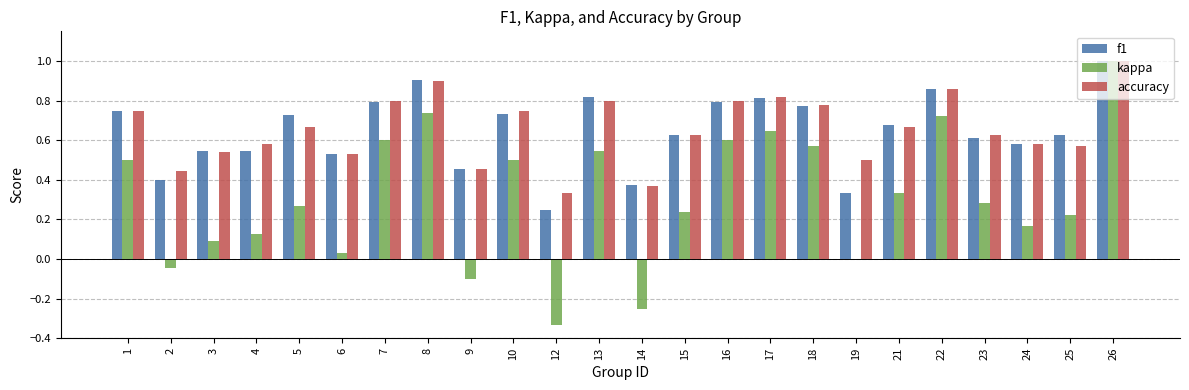

What is the sum of all kappa values?

7.4